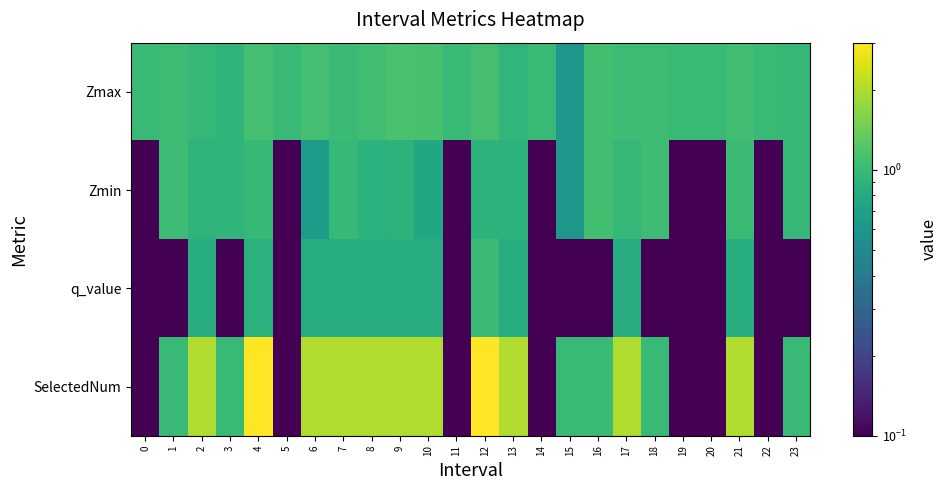

Between 12 and 18, which series saw the biggest shift?

SelectedNum